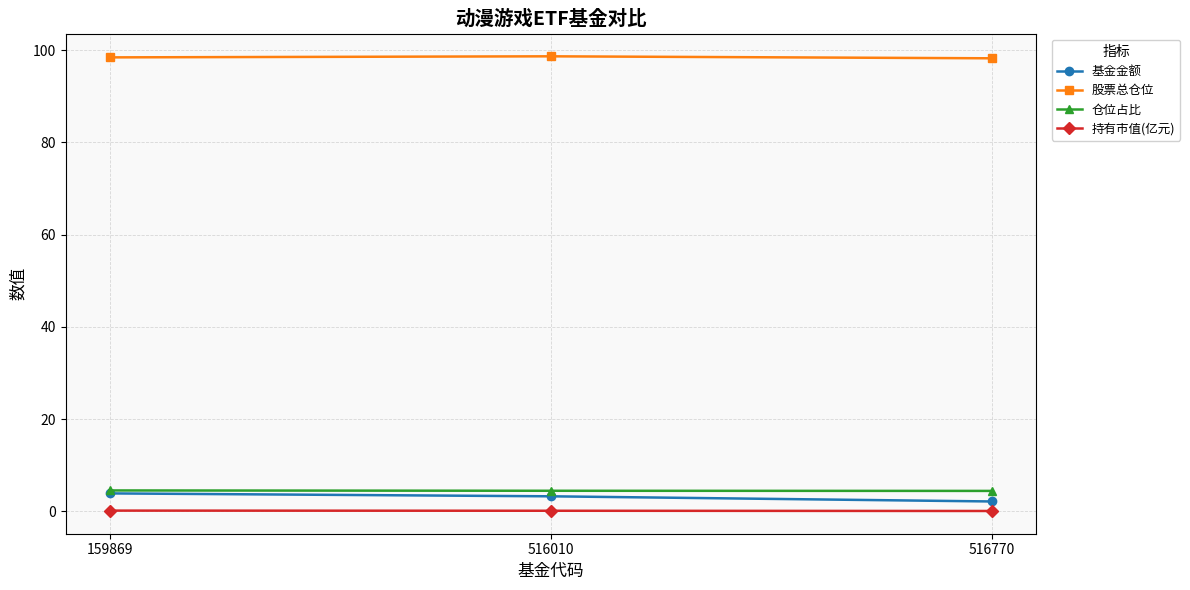

Between 159869 and 516770, which series saw the biggest shift?

基金金额